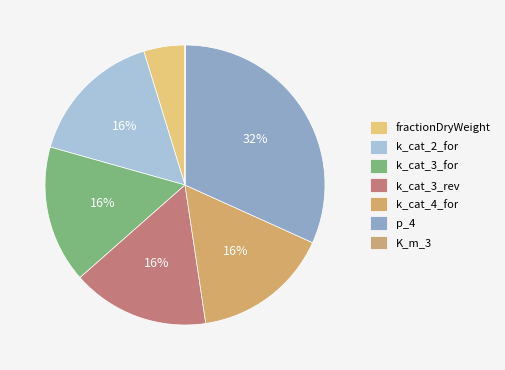

What portion of the pie excludes p_4?

68.3%